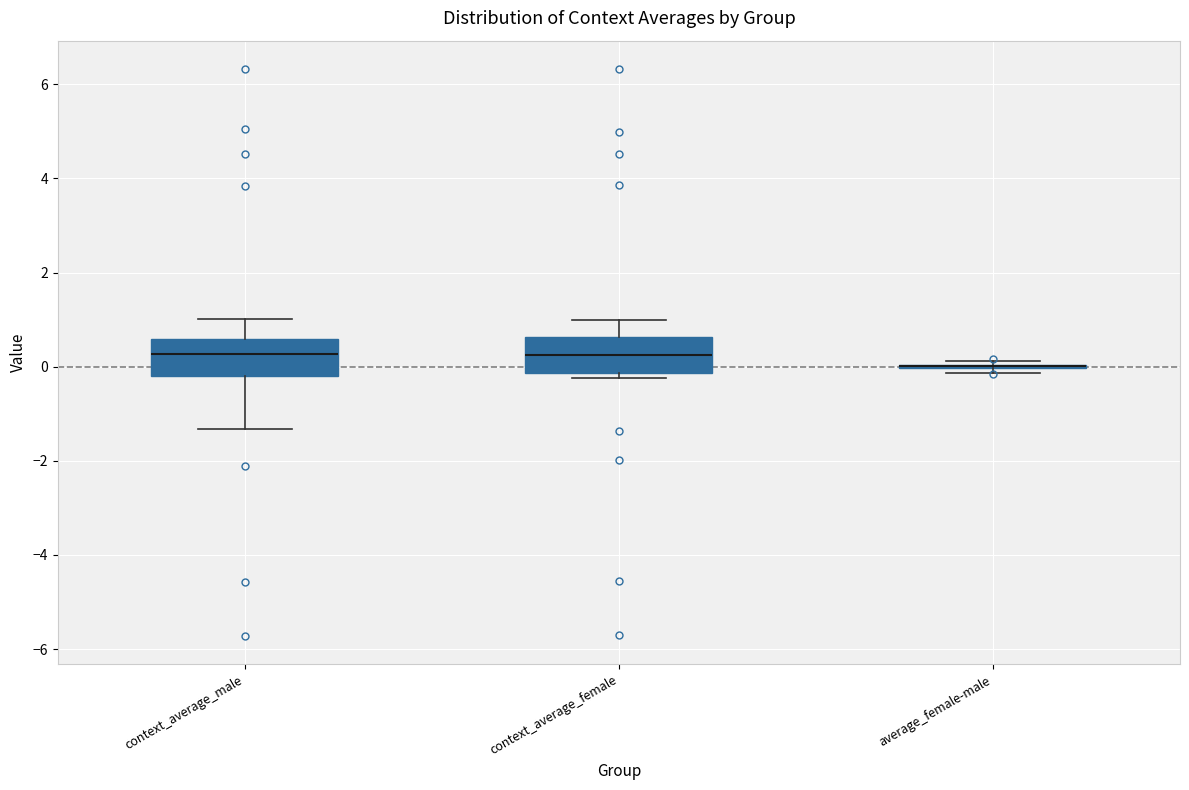

Reading left to right, transcribe this box plot: for each box, give where its median line is, the range the box spans, and where its two whiskers end, as read against the y-axis. The values are not printed on the chart, so give them approximately, as read against the axis.

context_average_male: median 0.2, box -0.2 to 0.6, whiskers -1.4 to 1.0
context_average_female: median 0.2, box -0.2 to 0.6, whiskers -0.2 (just below the box's lower edge) to 1.0
average_female-male: box collapsed to a line at 0.0, whiskers -0.2 to 0.2